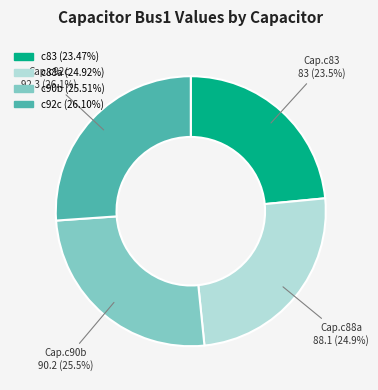

Is there any slice that represents more than half of the pie?

No